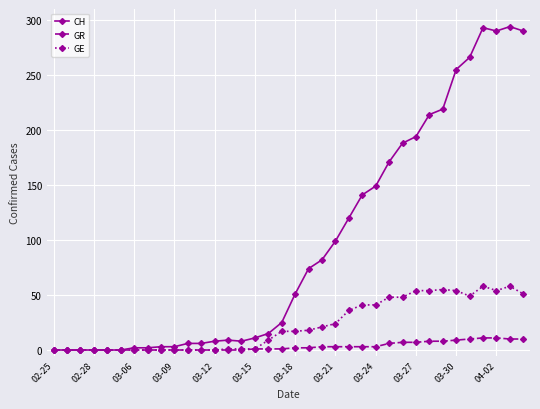

What is the maximum value shown in the chart?

294